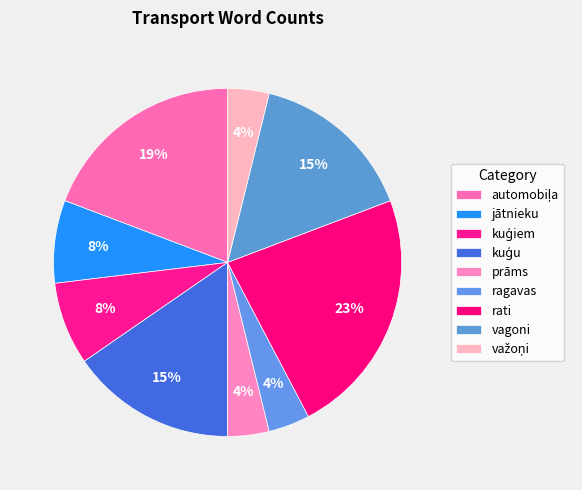

How many segments does this pie chart have?

9